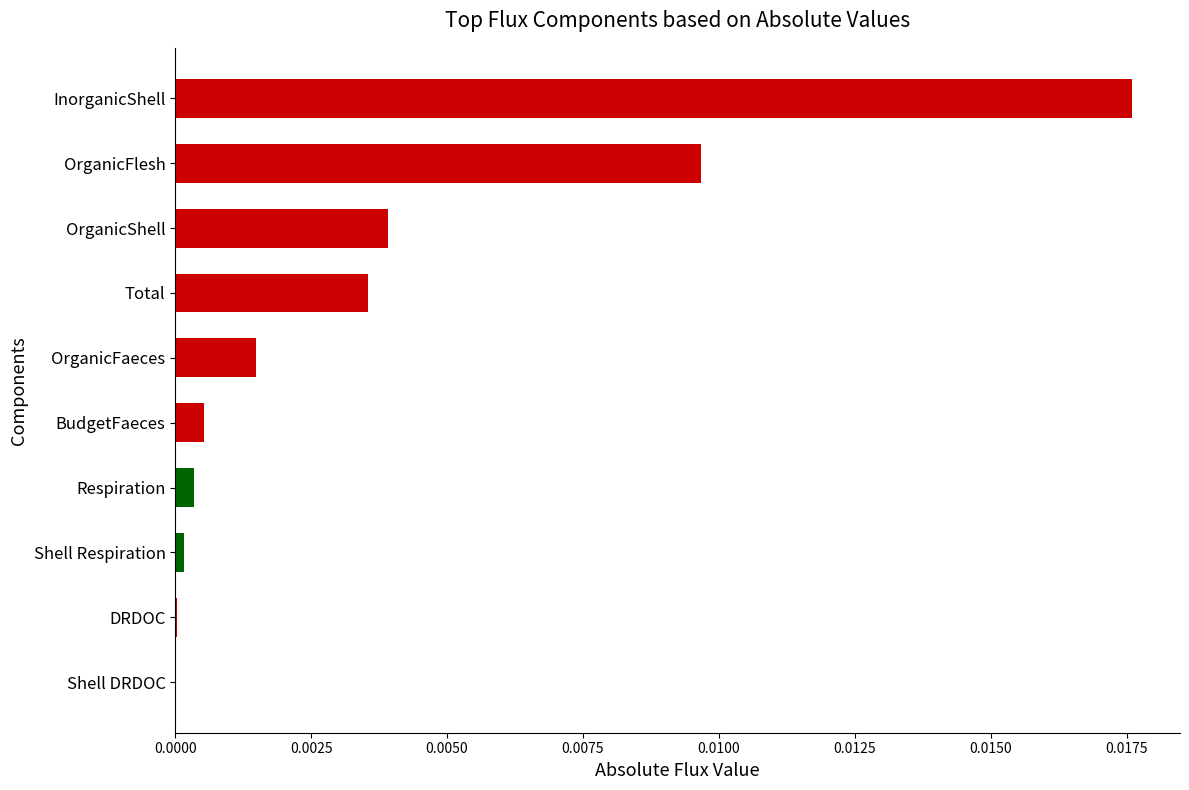

At which category does the chart reach its peak across all series?

InorganicShell